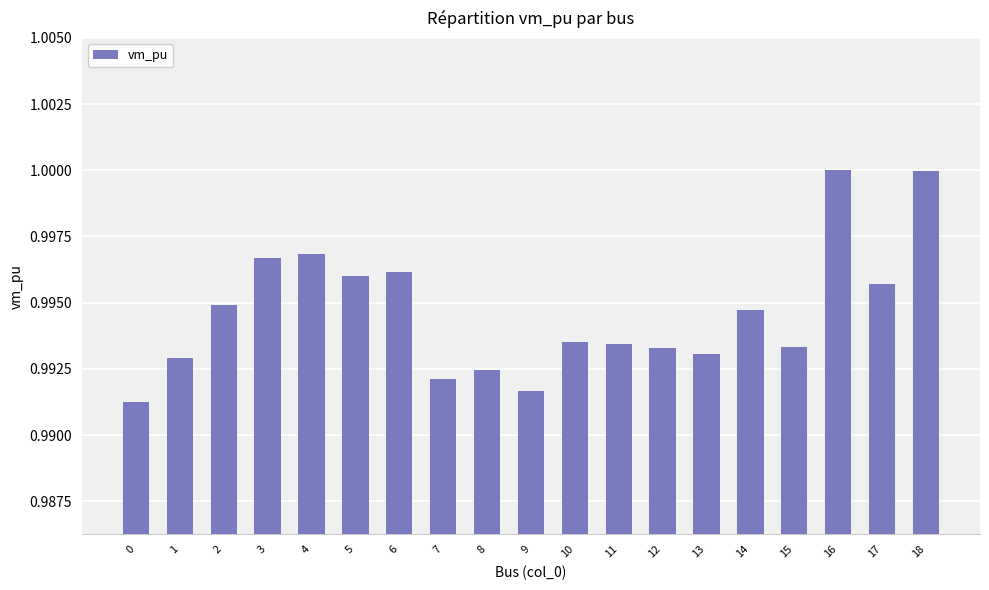

The value at 12 is 1.0. True or false?

True